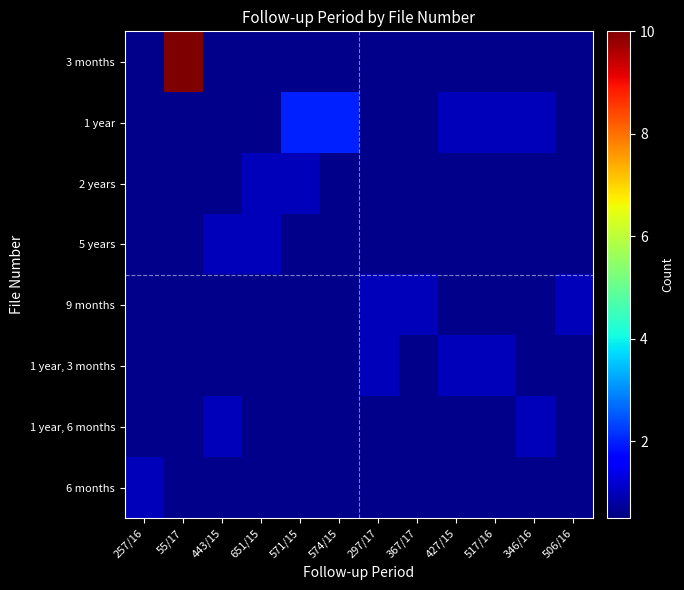

Reading right to left, list all the values displayed in this chart.

row_0: 0	0	0	0	0	0	0	0	0	0	10	0
row_1: 0	1	1	1	0	0	2	2	0	0	0	0
row_2: 0	0	0	0	0	0	0	1	1	0	0	0
row_3: 0	0	0	0	0	0	0	0	1	1	0	0
row_4: 1	0	0	0	1	1	0	0	0	0	0	0
row_5: 0	0	1	1	0	1	0	0	0	0	0	0
row_6: 0	1	0	0	0	0	0	0	0	1	0	0
row_7: 0	0	0	0	0	0	0	0	0	0	0	1